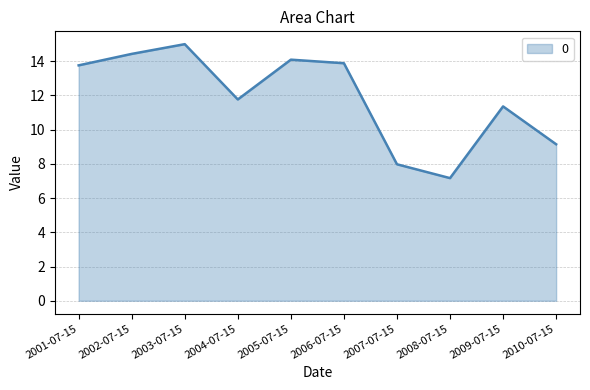

What position from the left is 2001-07-15?

1